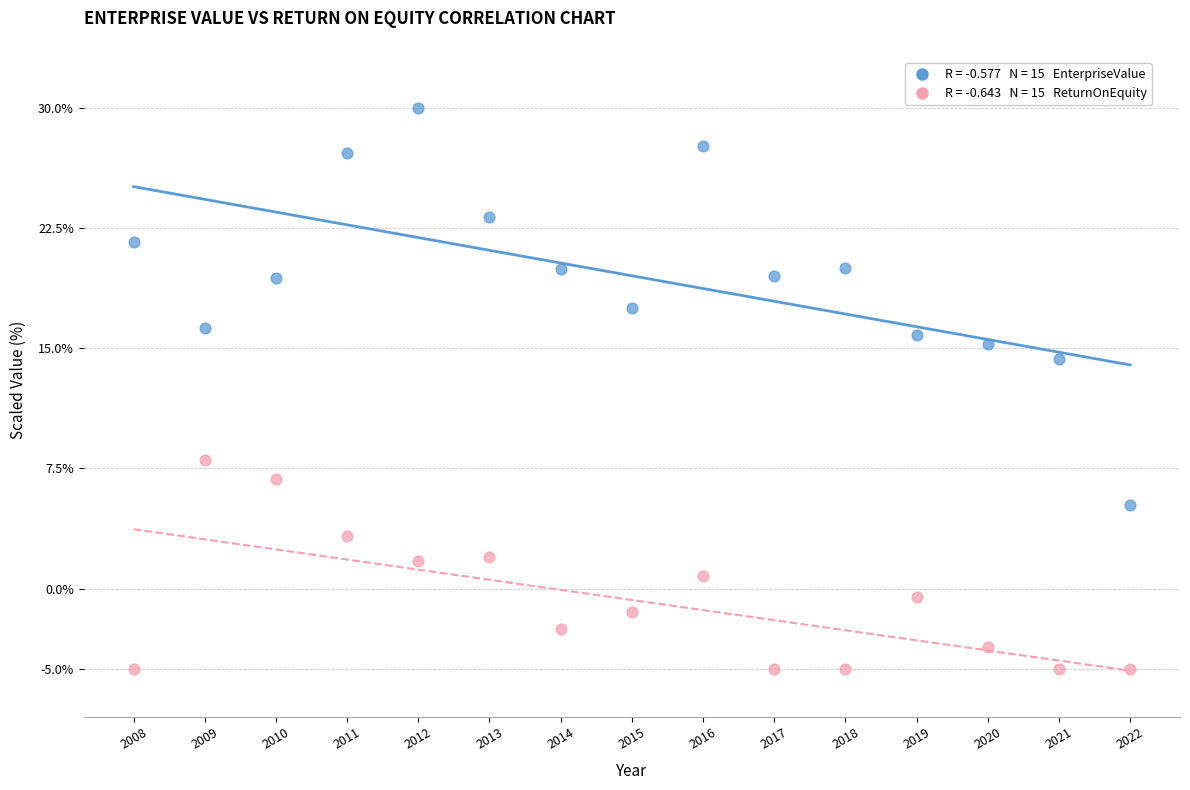

Across all series, what Y value is closest to 12?

14.3